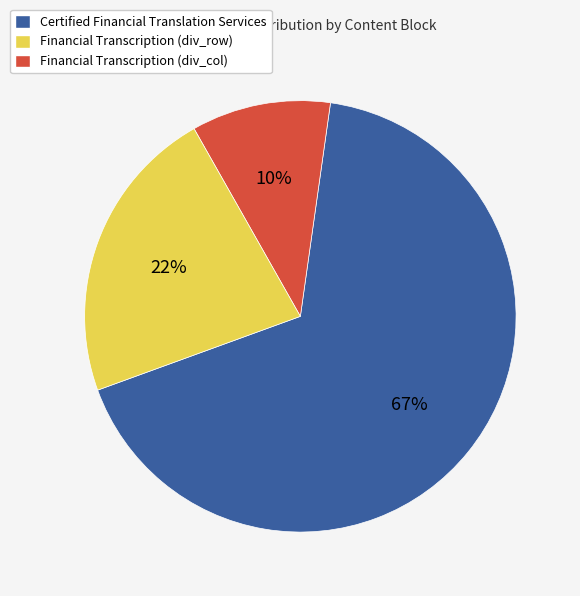

Is there a majority slice in this chart?

Yes